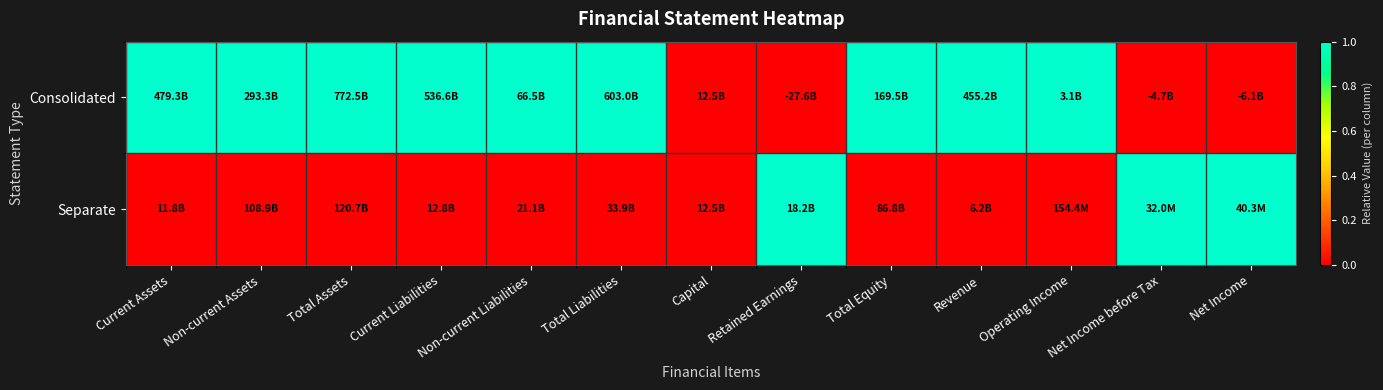

Between Non-current Assets and Capital, which is larger?

Non-current Assets